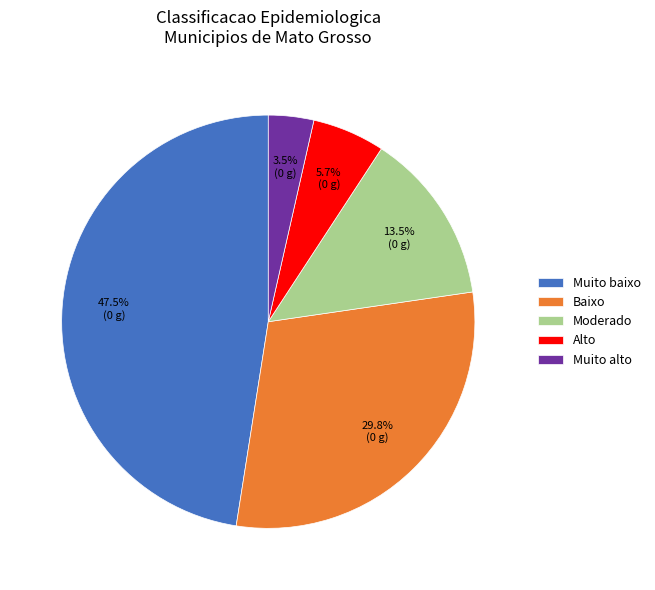

Which slice is the smallest?

Muito alto